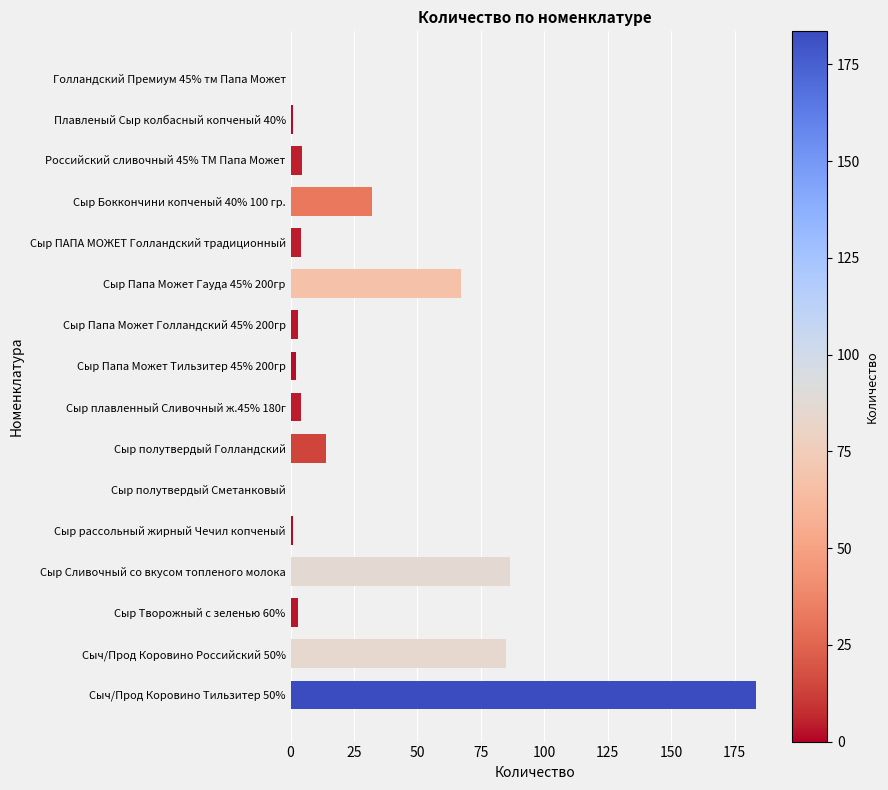

What value does the data have at Сыр ПАПА МОЖЕТ Голландский традиционный?

4.0